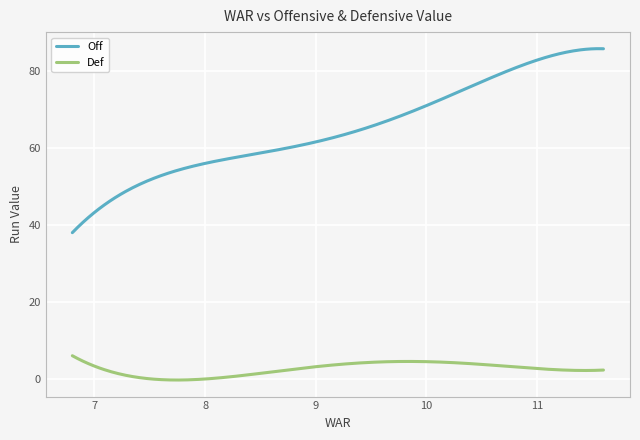

What is the greatest value displayed?

85.9